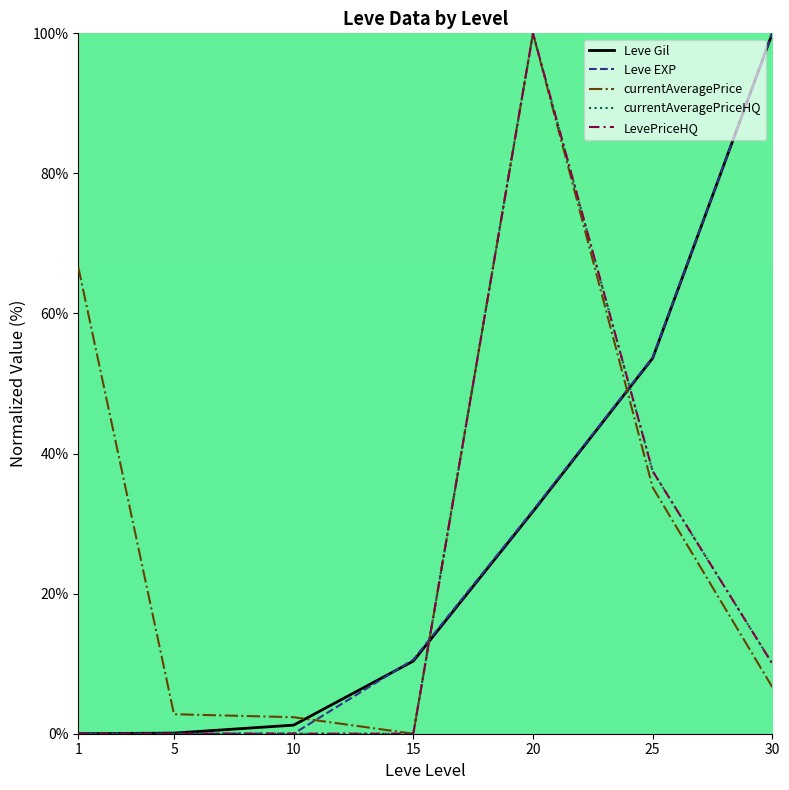

What is the average value of the Leve EXP series?

28.0